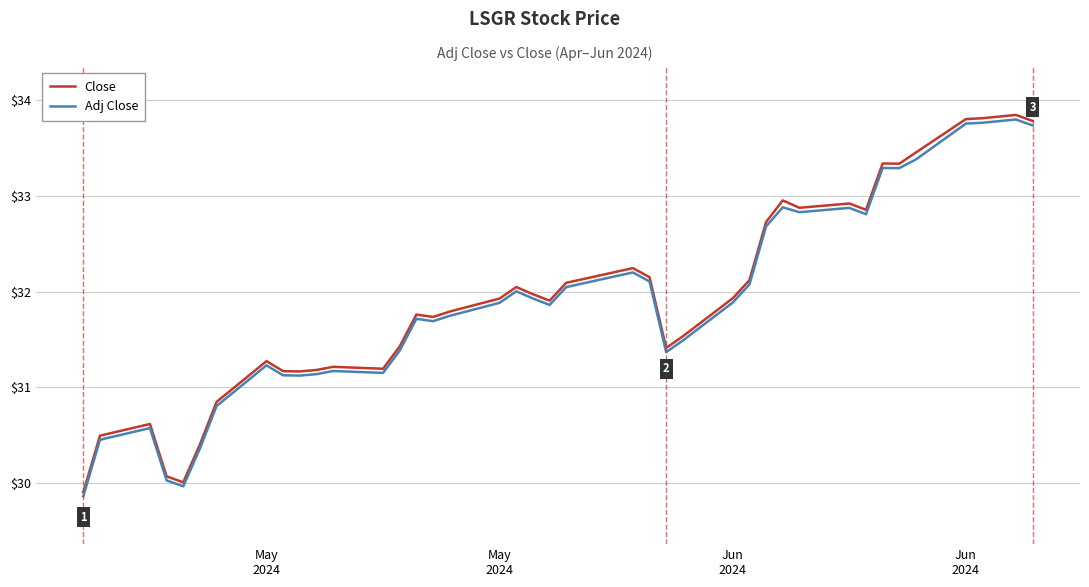

What is the highest value of the Close series?

33.8